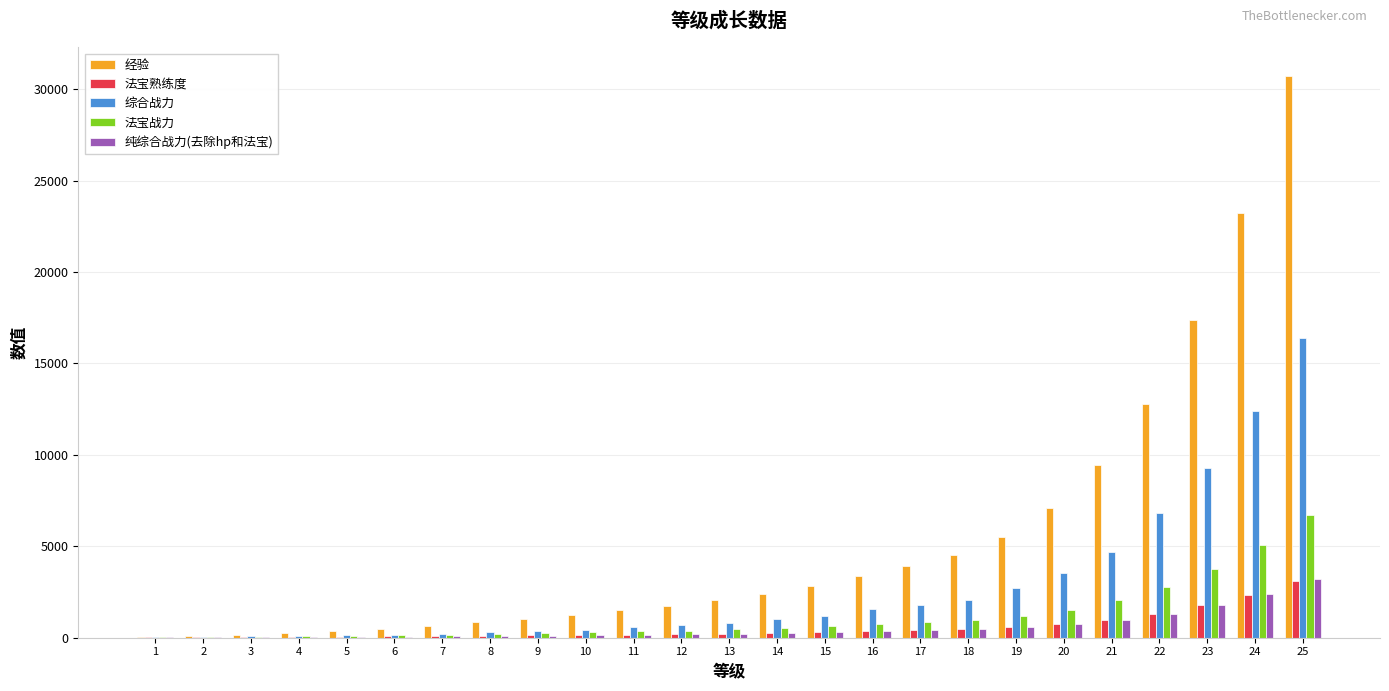

What is the greatest value displayed?

30750.0